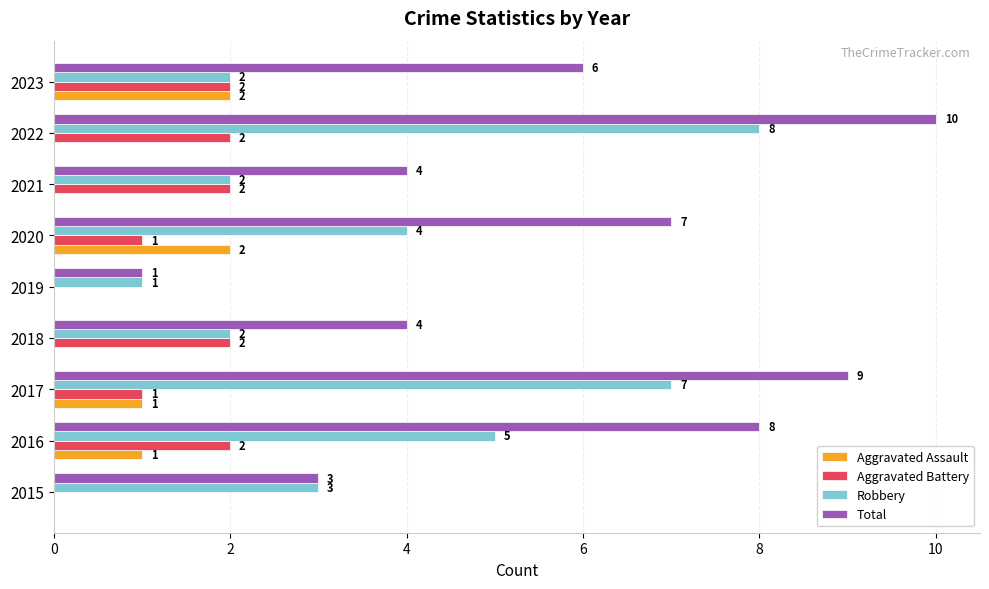

How many Aggravated Battery values are between 1 and 2?

7